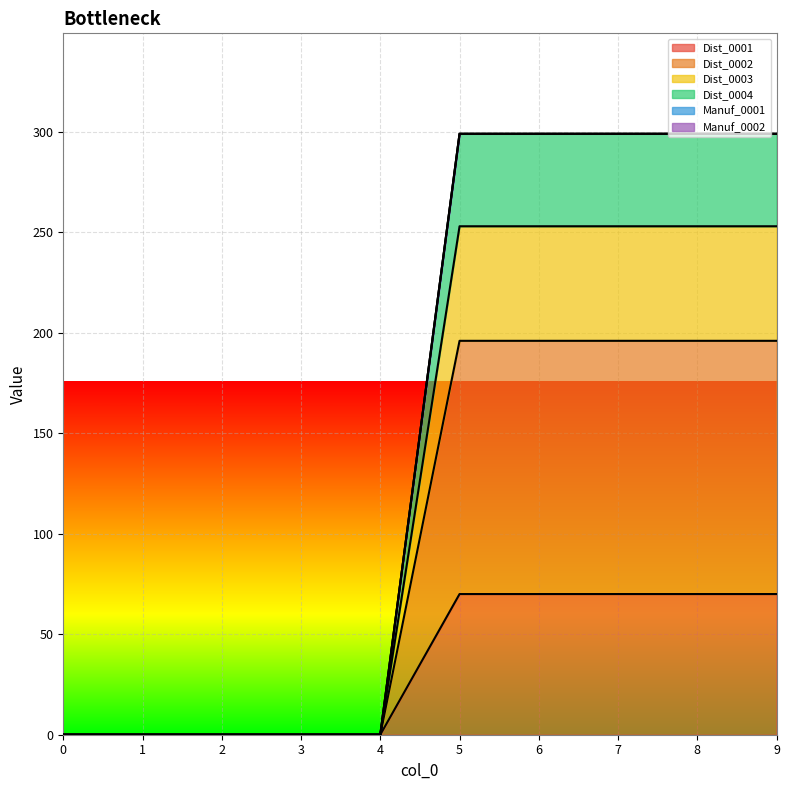

Does the chart display data point markers on the line(s)?

No